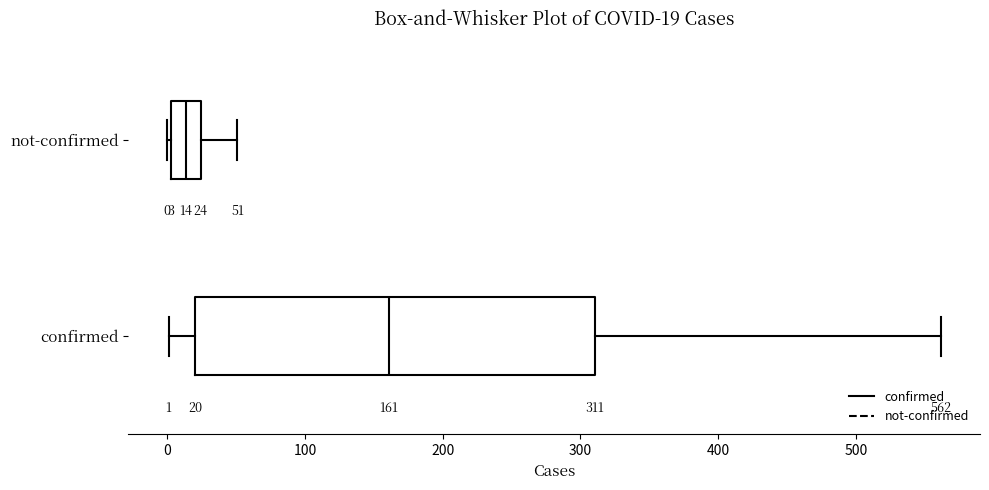

Which box's median line is the furthest to the right?

confirmed